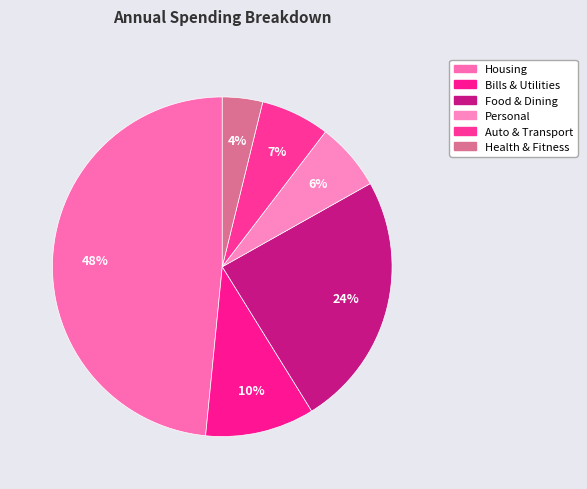

How many slices are in this pie chart?

6